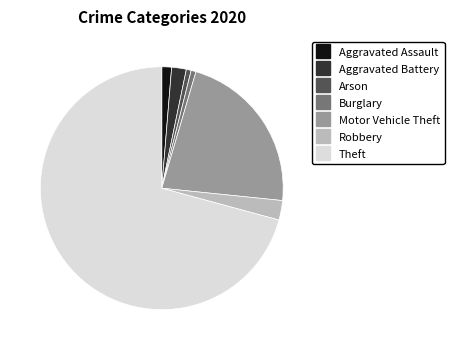

Does any single category account for the majority?

Yes